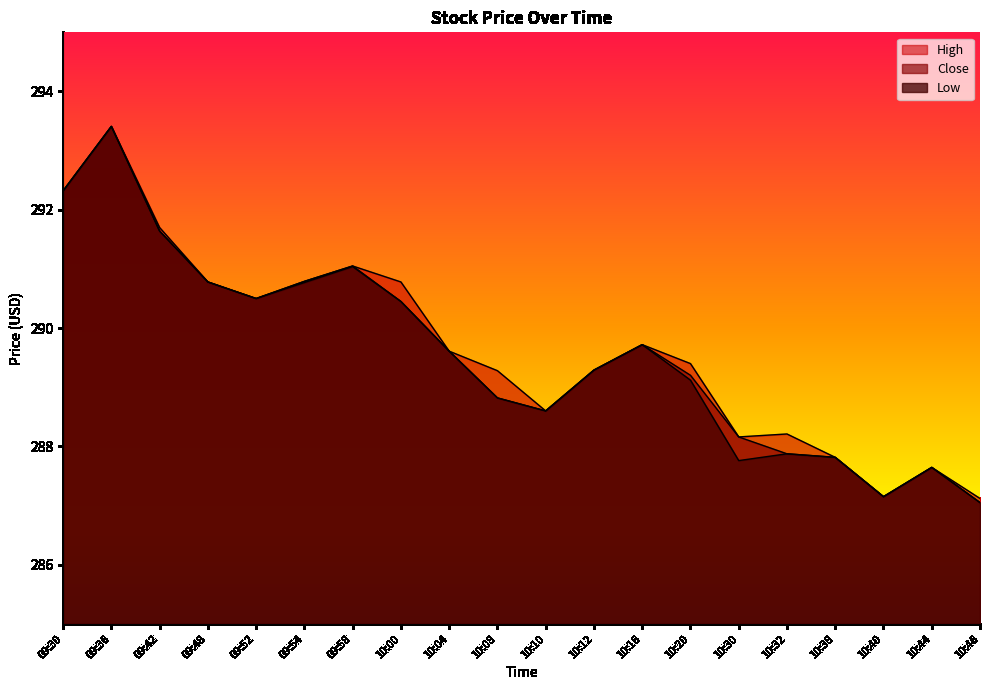

What is the difference between the maximum and minimum values in the High series?

6.3